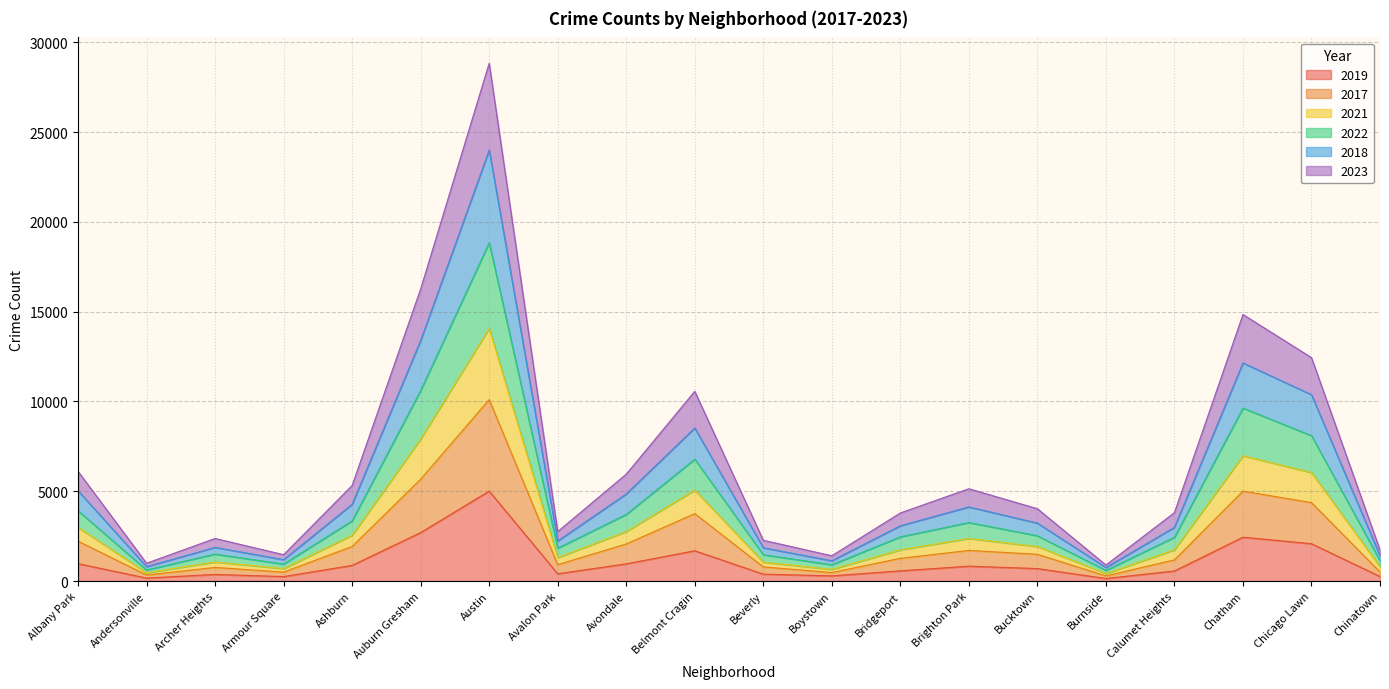

At Boystown, list the series in order from smallest to largest.

2019, 2017, 2023, 2021, 2018, 2022